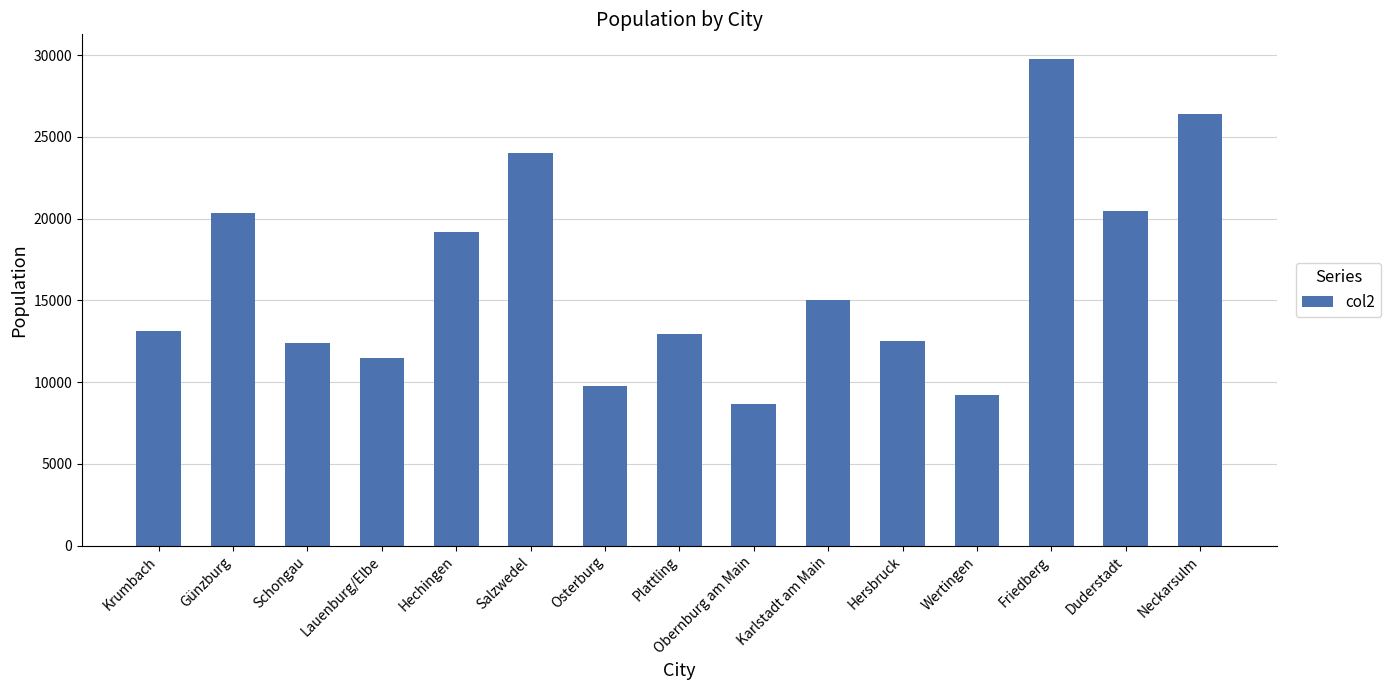

What is the difference between the maximum and second lowest values?

20559